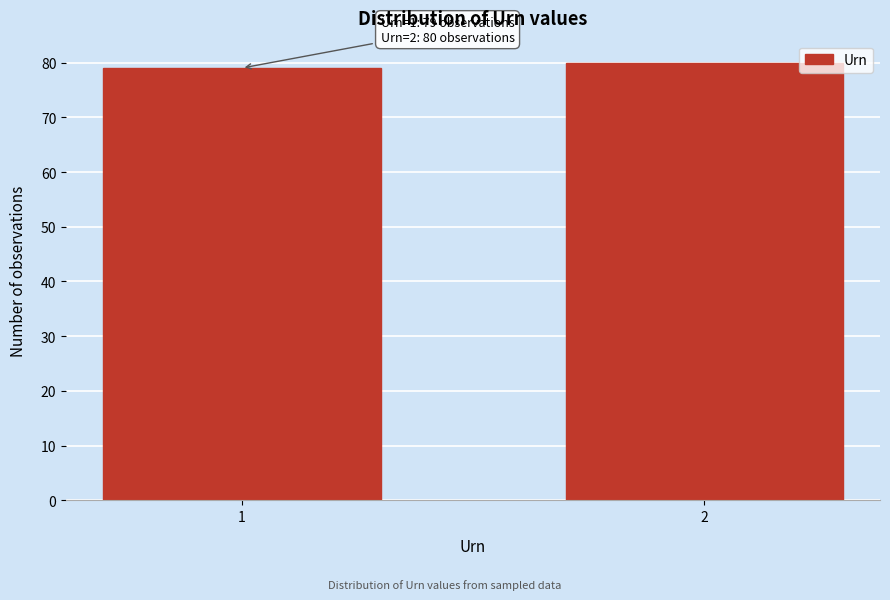

Reading left to right, list all the values displayed in this chart.

79	80